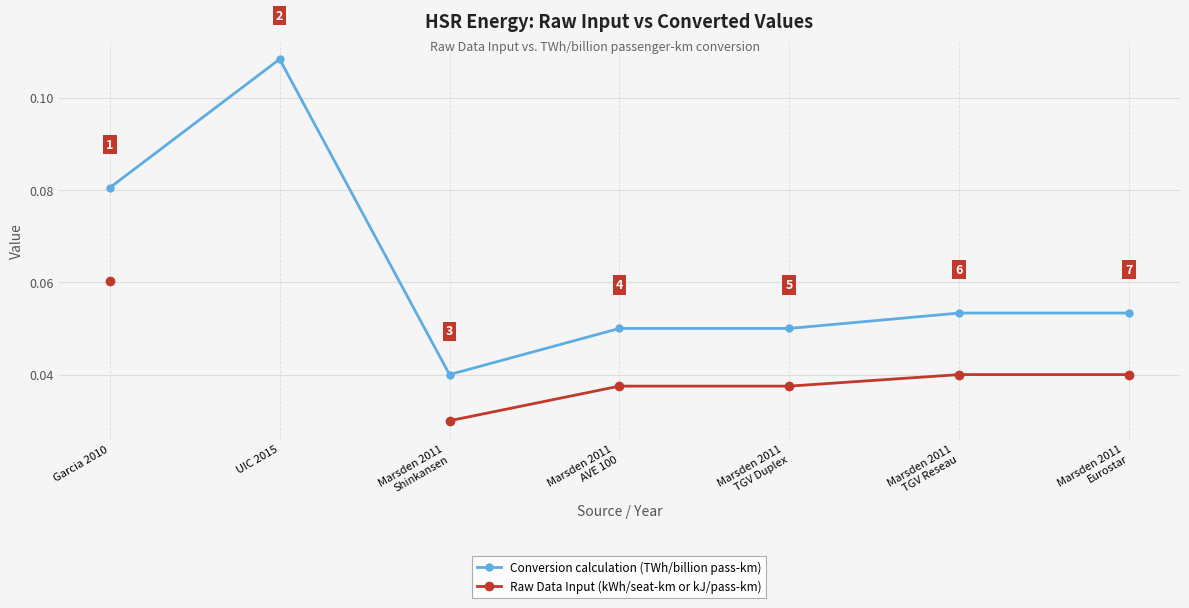

True or false: Conversion calculation (TWh/billion pass-km) and Raw Data Input (kWh/seat-km or kJ/pass-km) intersect in this chart.

False